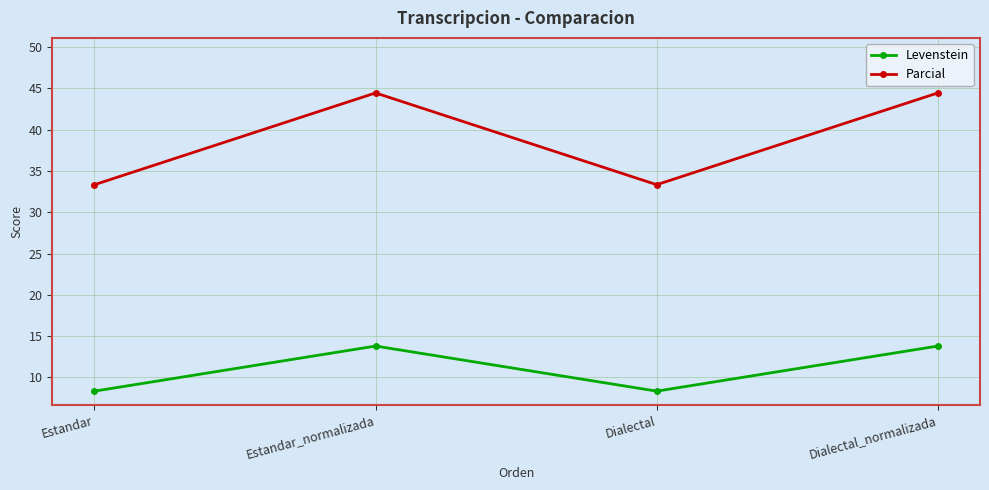

Reading left to right, extract all data points from this chart.

Levenstein: 8.3	13.8	8.3	13.8
Parcial: 33.3	44.4	33.3	44.4